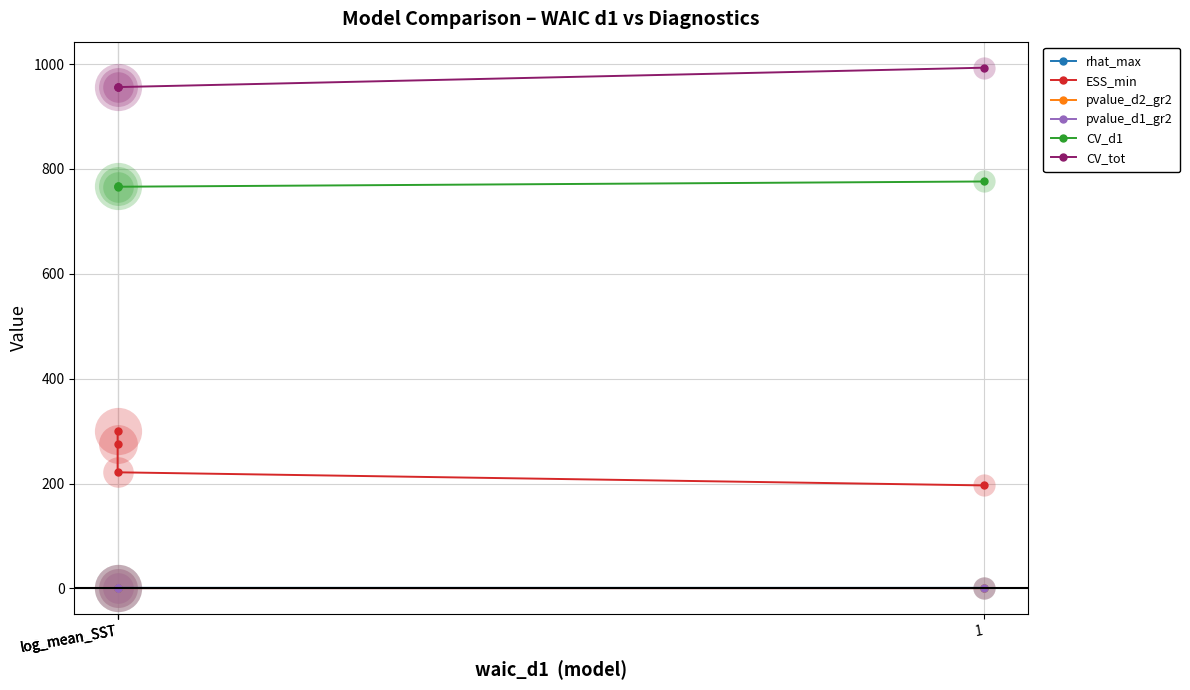

The pvalue_d2_gr2 series shows 0.5 at log_mean_SST. True or false?

True